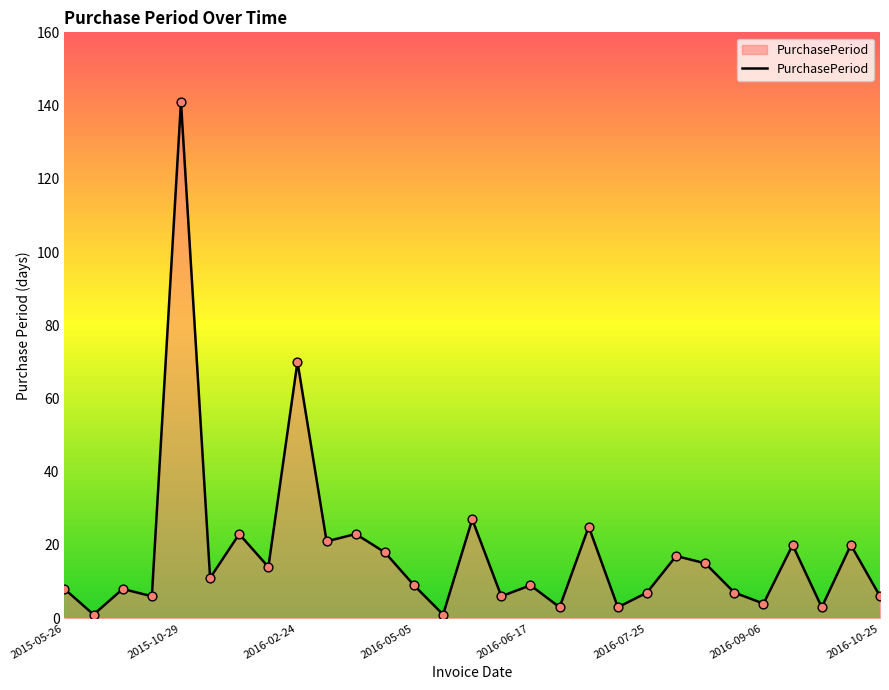

What is the greatest value displayed?

141